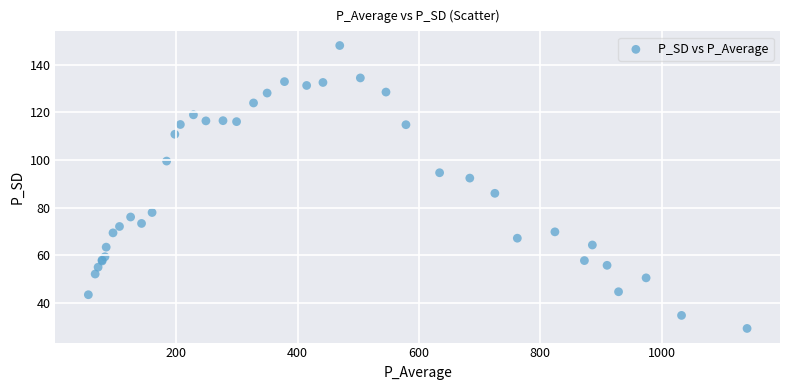

What Y value in the scatter plot is closest to 88?

86.1